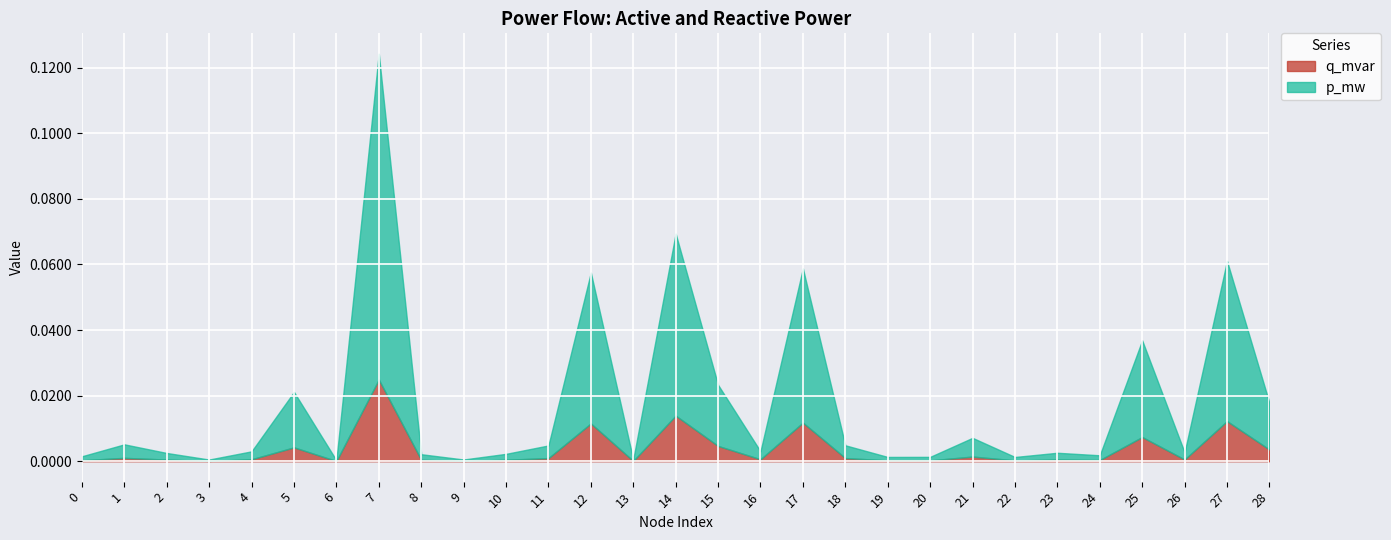

Rank the series by their maximum value, from highest to lowest.

p_mw, q_mvar